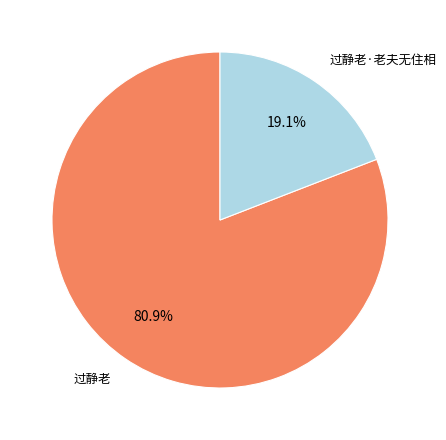

Rank the categories by value from highest to lowest.

过静老, 过静老·老夫无住相